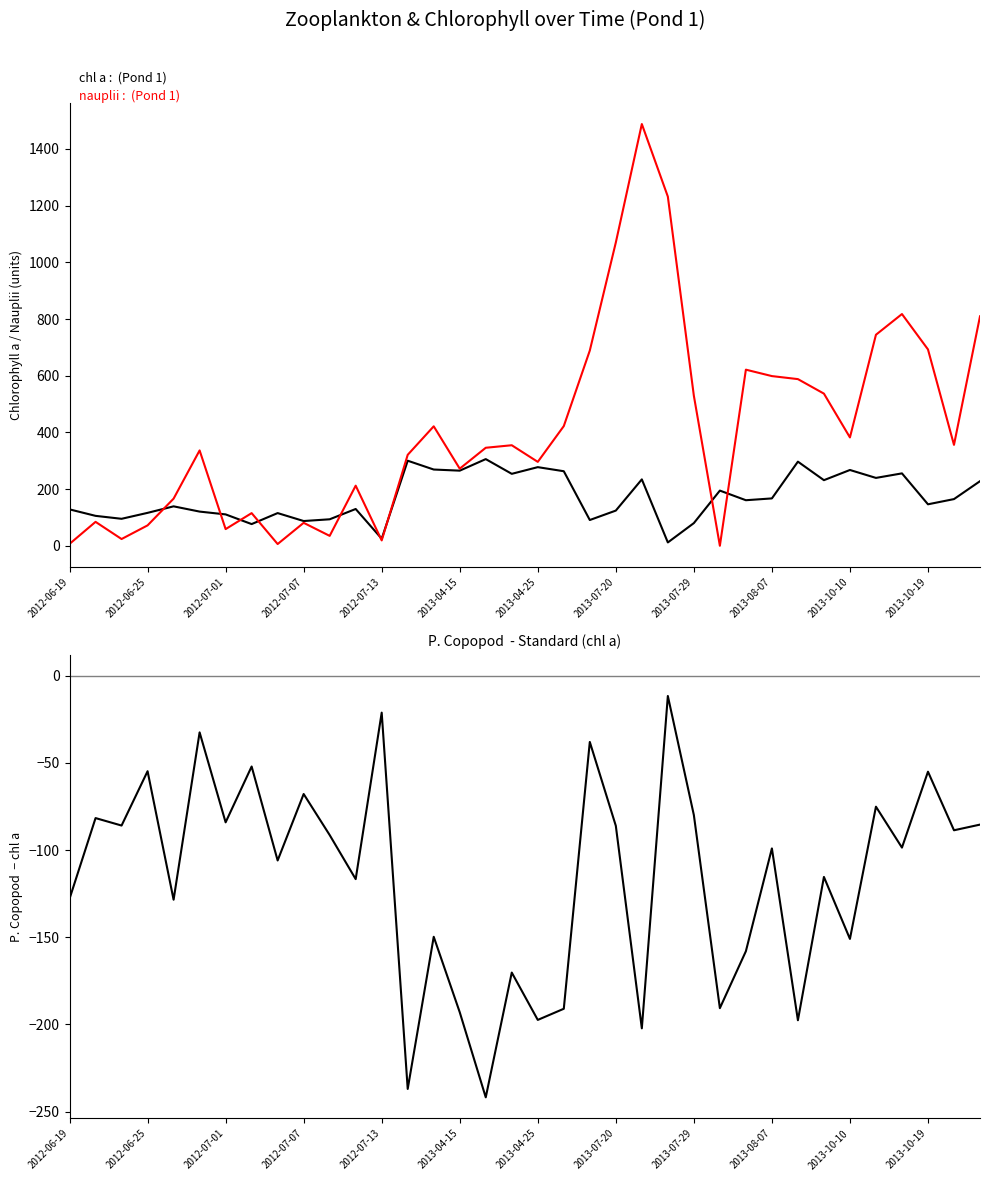

List the series in order of their overall mean, lowest first.

P. Copopod  - chl a, chl a, nauplii